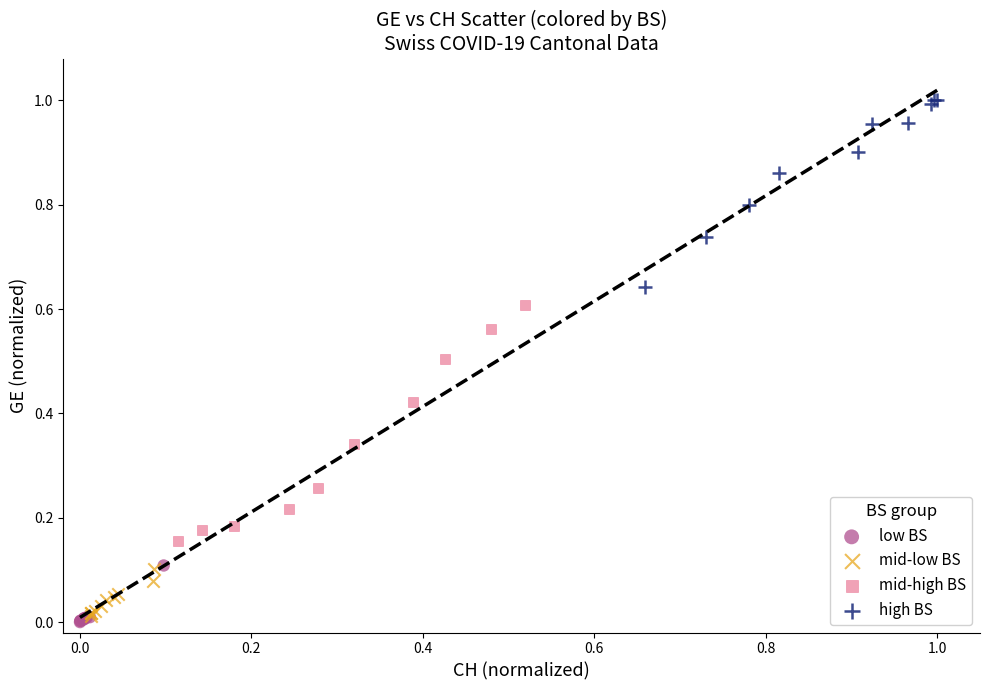

Which series reaches the maximum Y coordinate?

high BS